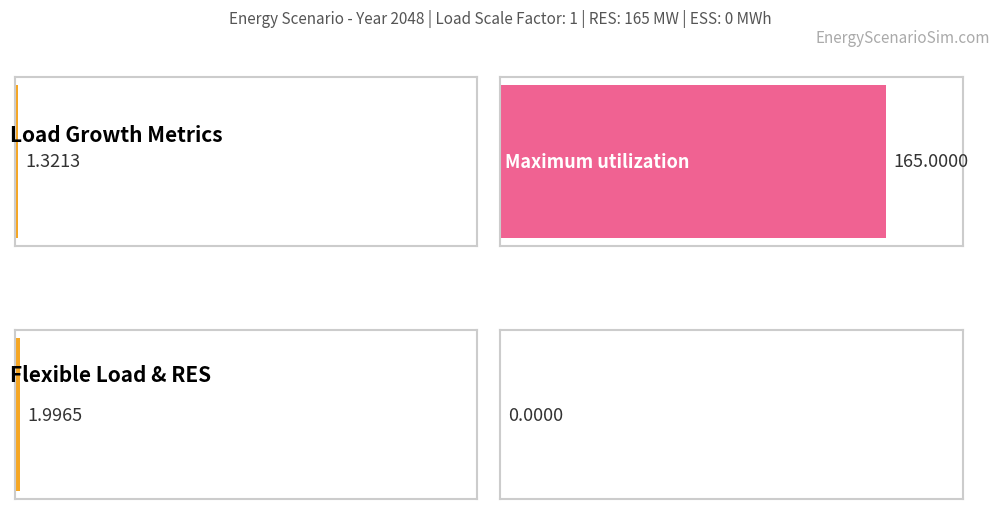

Reading right to left, transcribe all the data shown in this chart.

Average utilization: 2.0	1.3
Maximum utilization: 0.0	165.0